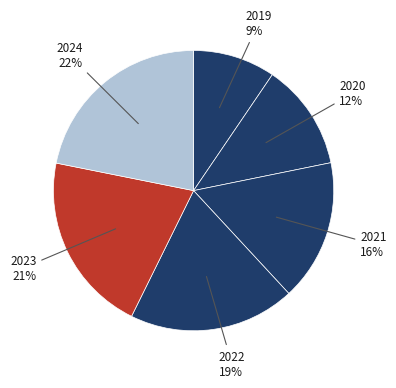

Count the number of slices in the pie.

6